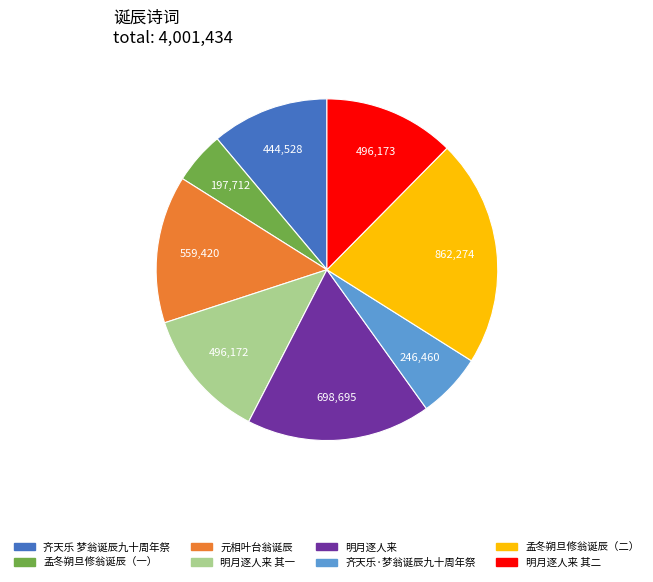

Is there a majority slice in this chart?

No